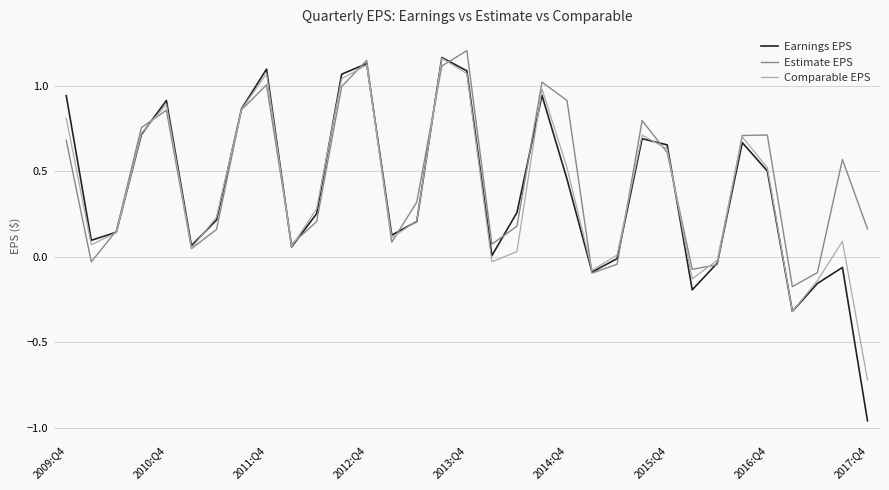

How many interior local peaks does the Estimate EPS series have?

8